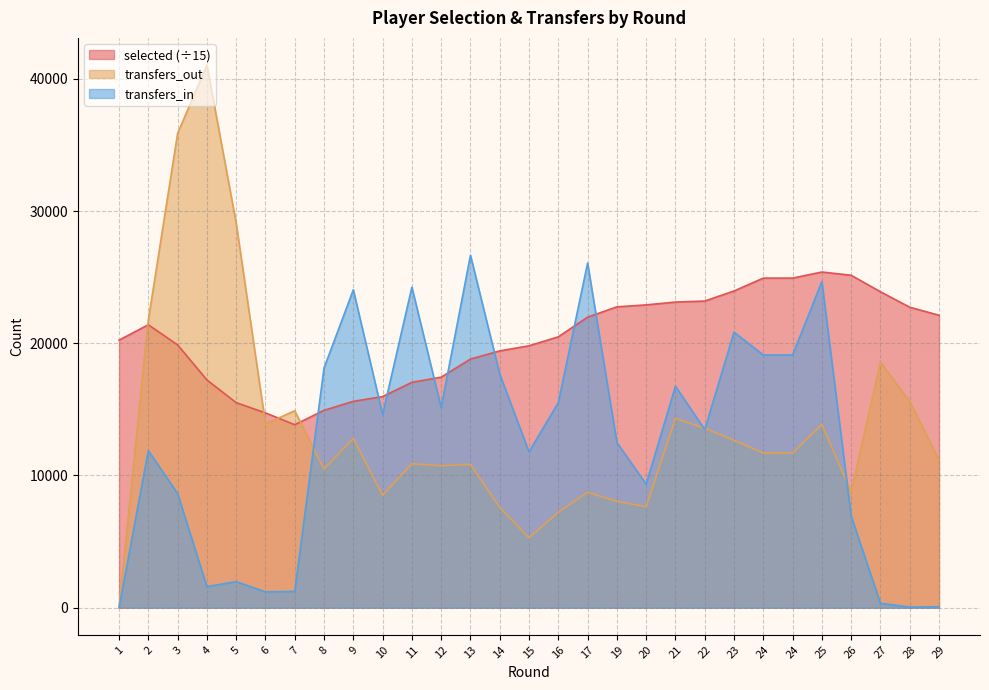

At which category is the sum across all series the highest?

3